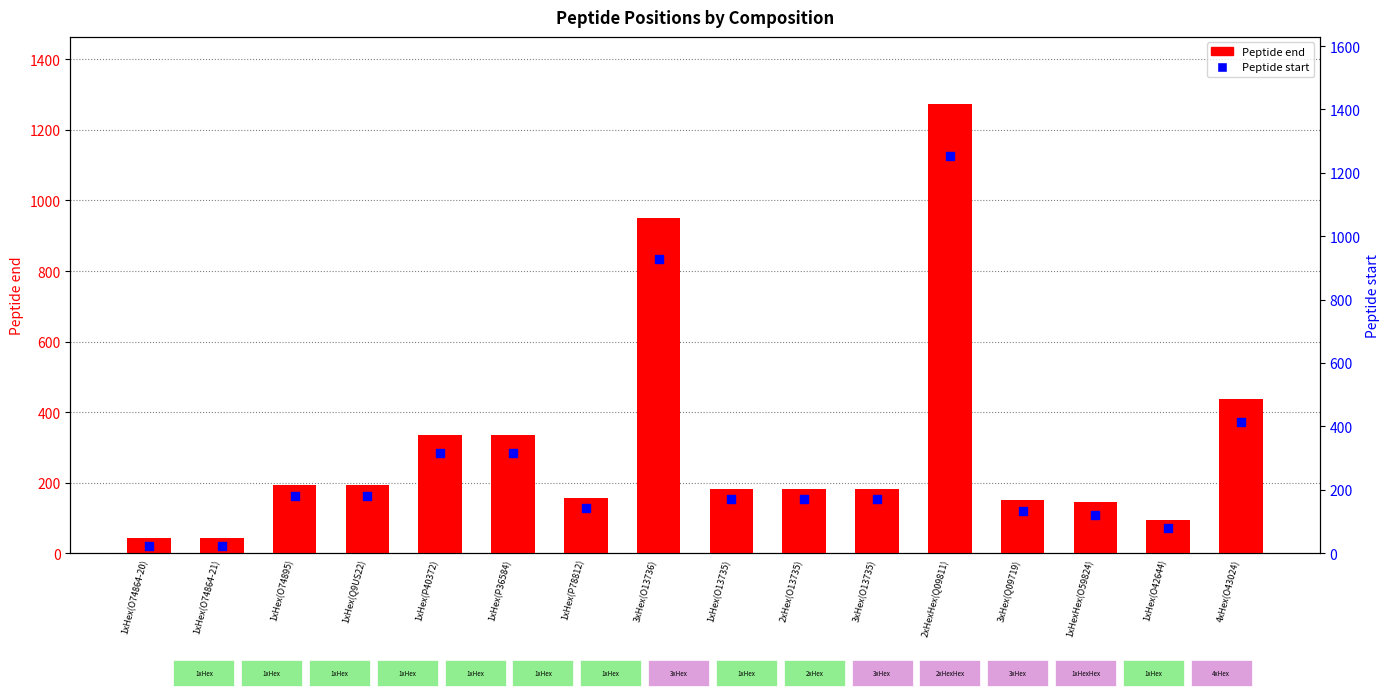

At which category is the sum across all series the highest?

2xHexHex(Q09811)